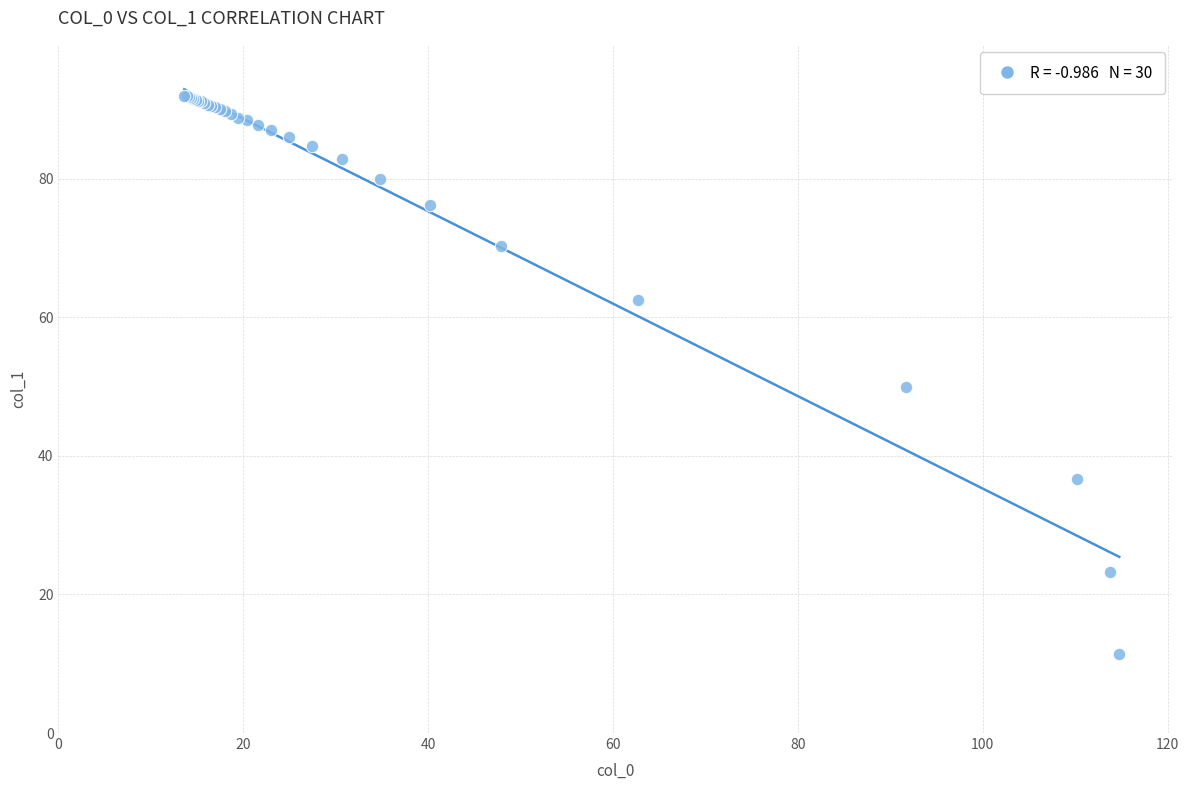

What Y value in the scatter plot is closest to 51?

49.9